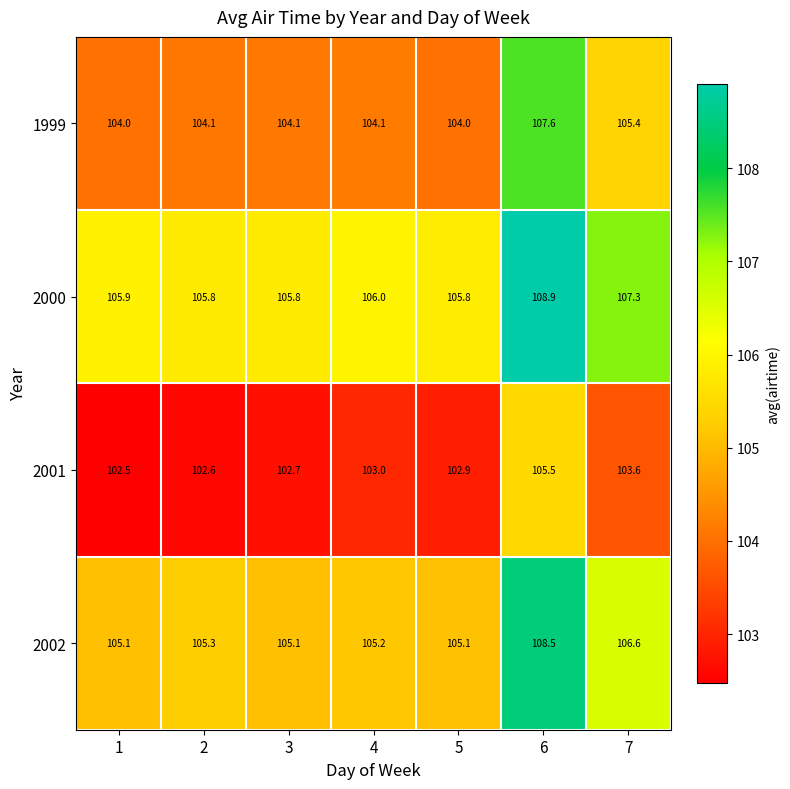

What is the spread (max minus min) of values at 1?

3.4